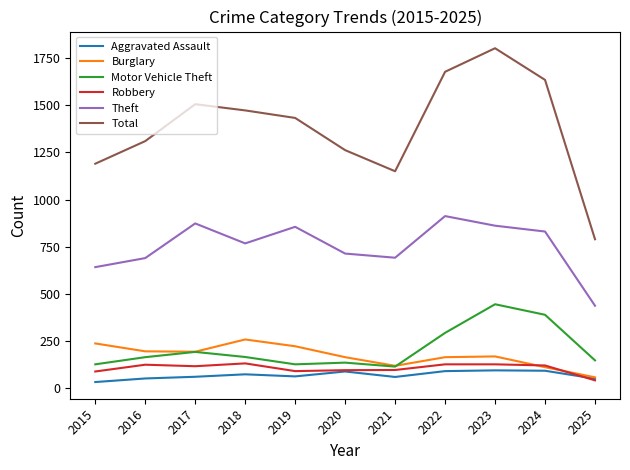

Which series has the largest range (max minus min)?

Total